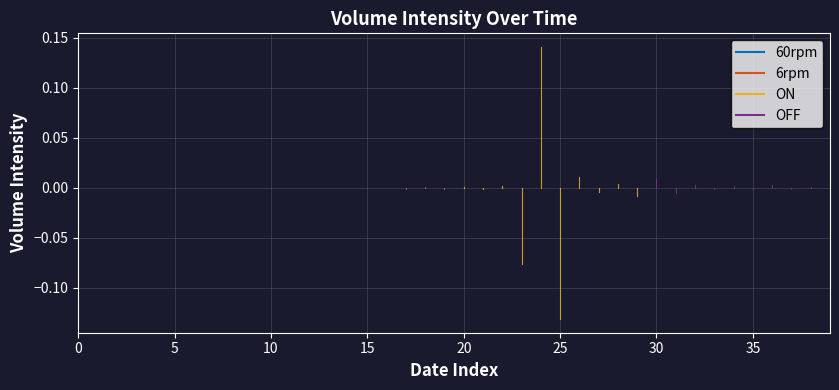

Is it true that the value at 1/26/2020 is 0.0?

False